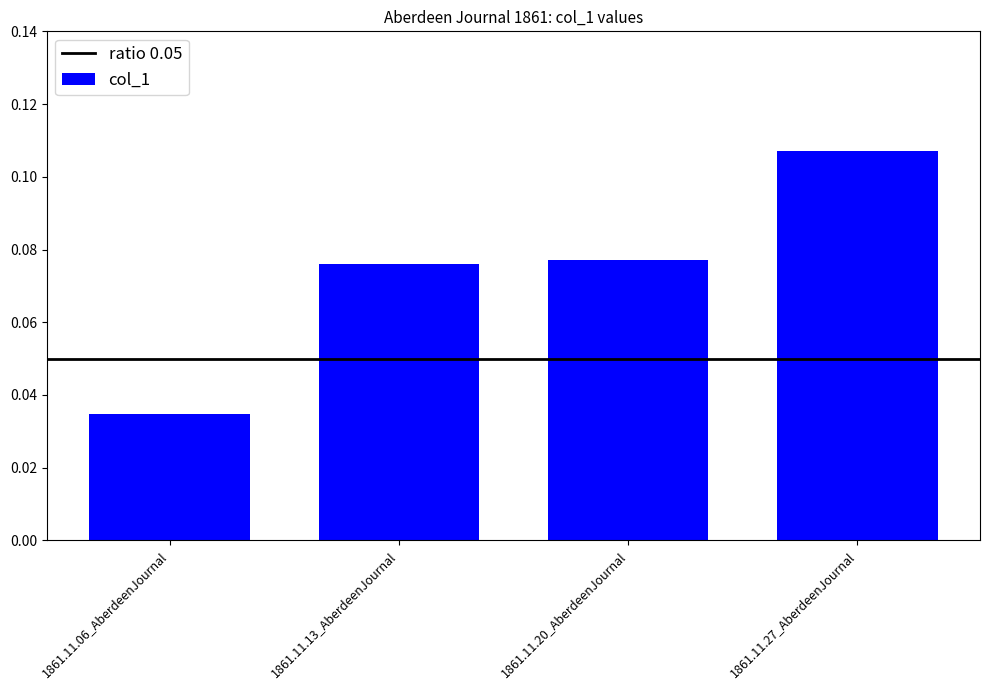

Which category has the highest value across all series?

1861.11.27_AberdeenJournal